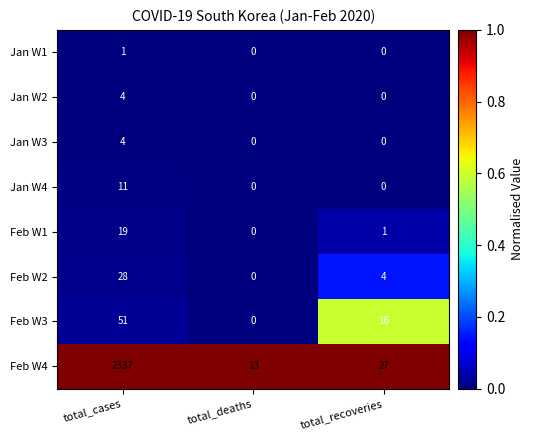

What is the maximum value for Feb W3?

51